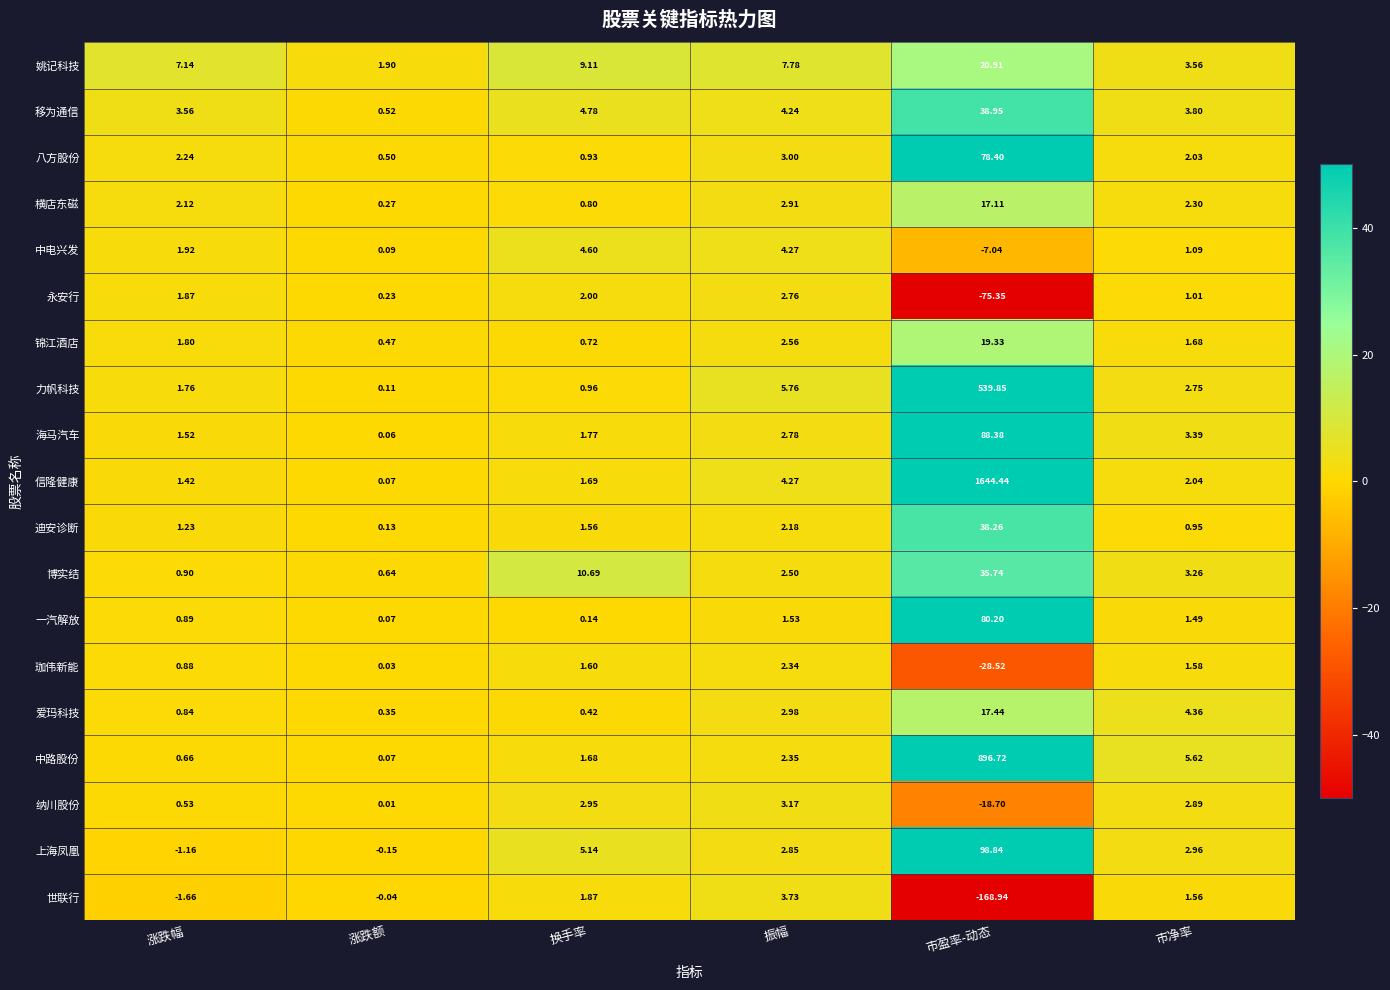

Which series has the largest total across all categories?

信隆健康